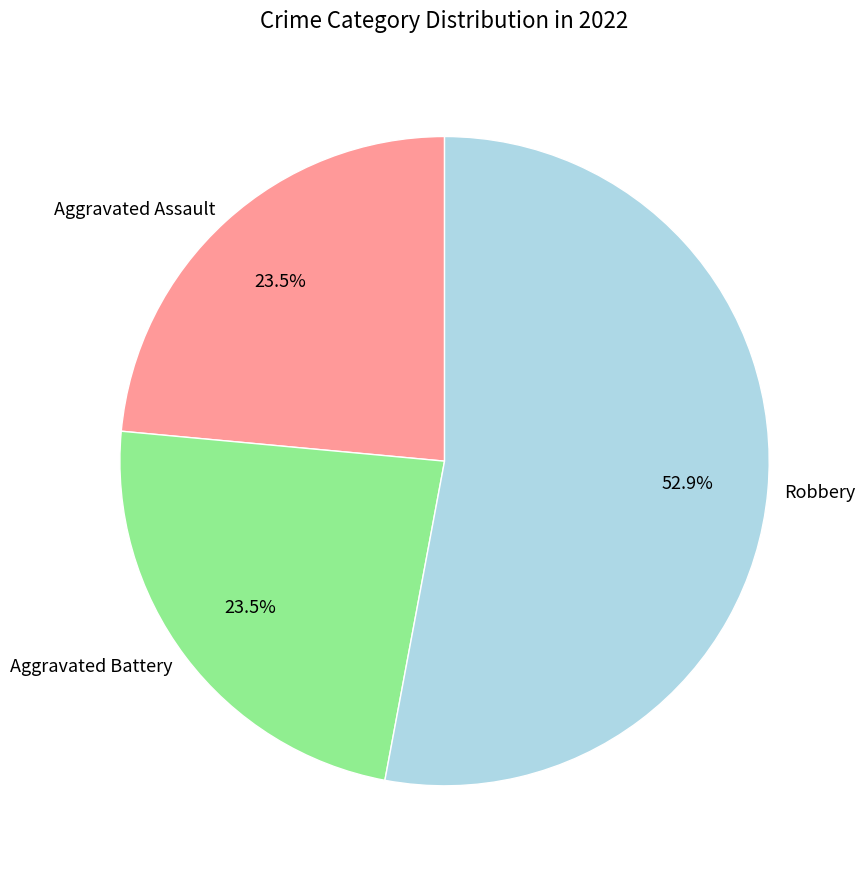

Count the number of slices in the pie.

3